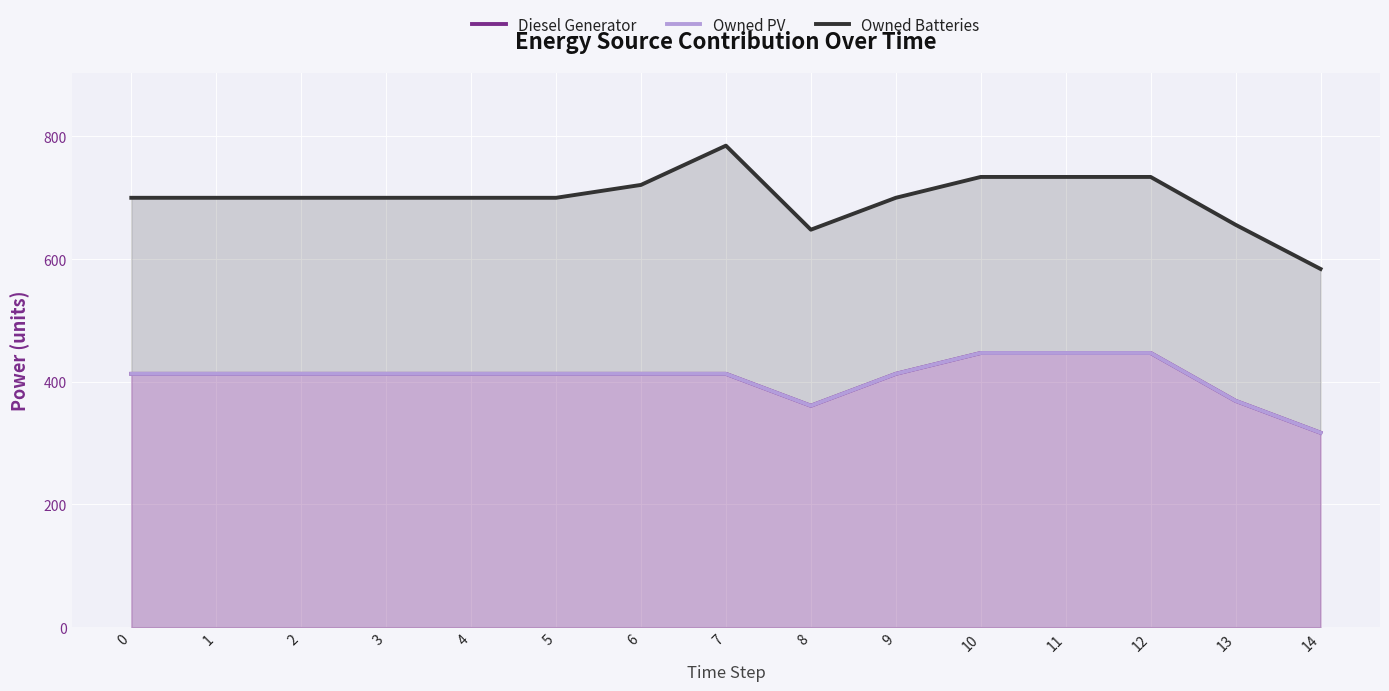

True or false: Owned PV and Owned Batteries cross at least once.

False